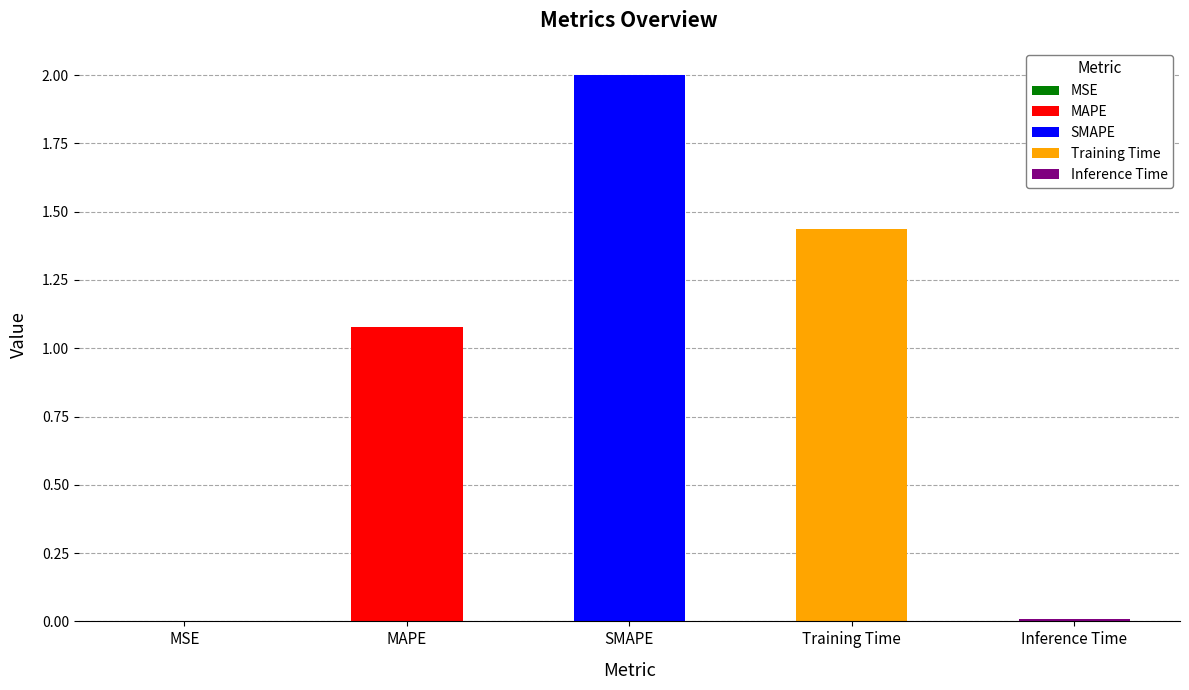

At which category does the chart reach its peak across all series?

SMAPE